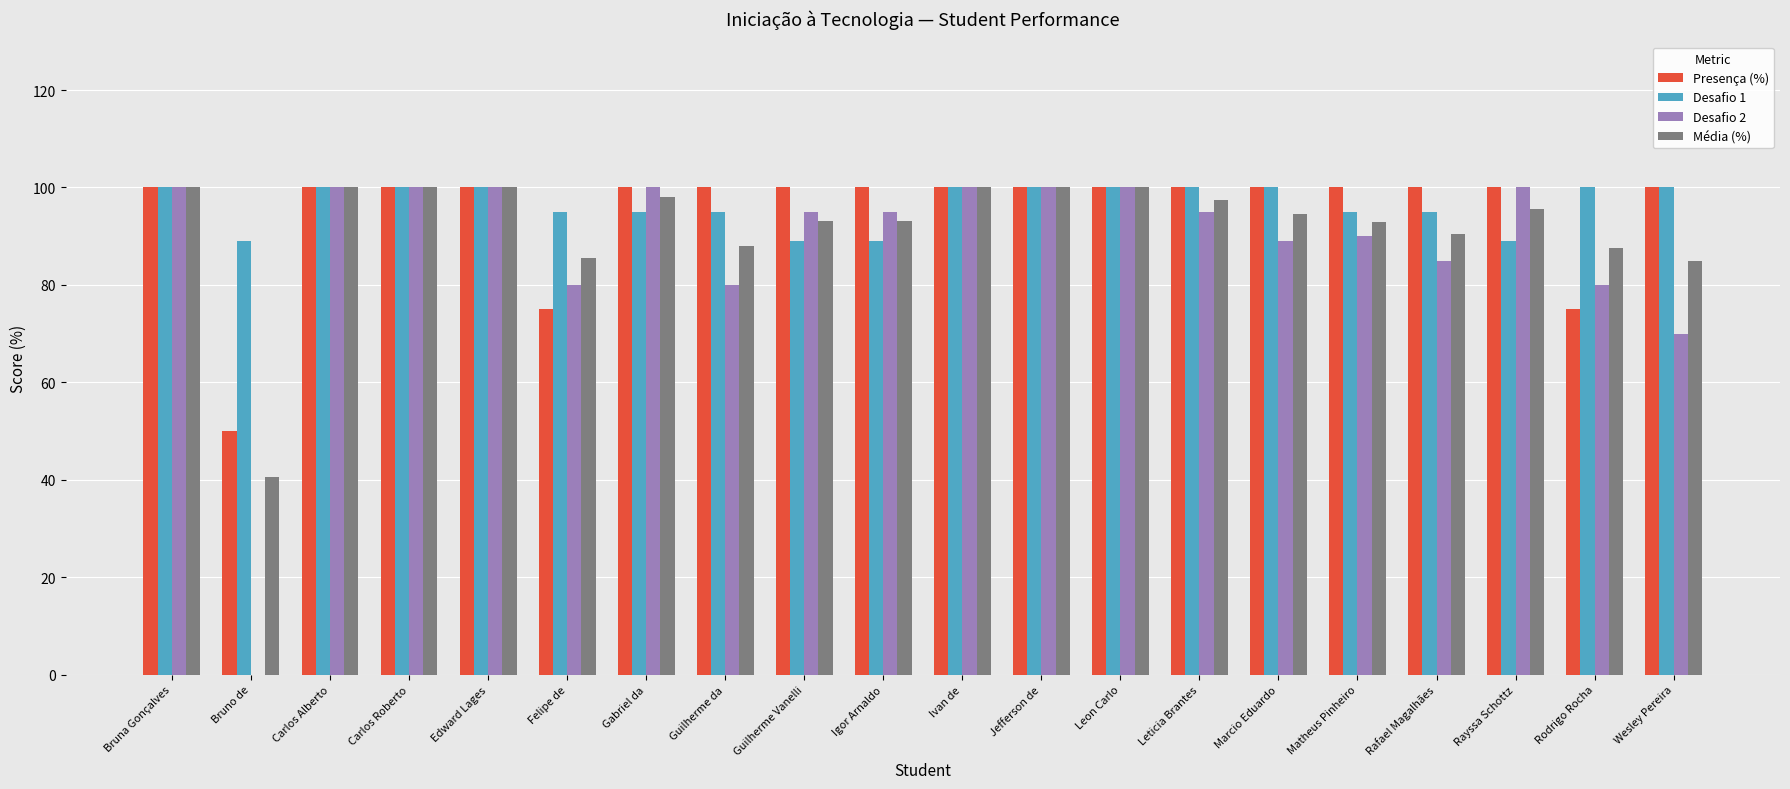

The value of Presença (%) at Rayssa Schottz is 27.8. True or false?

False